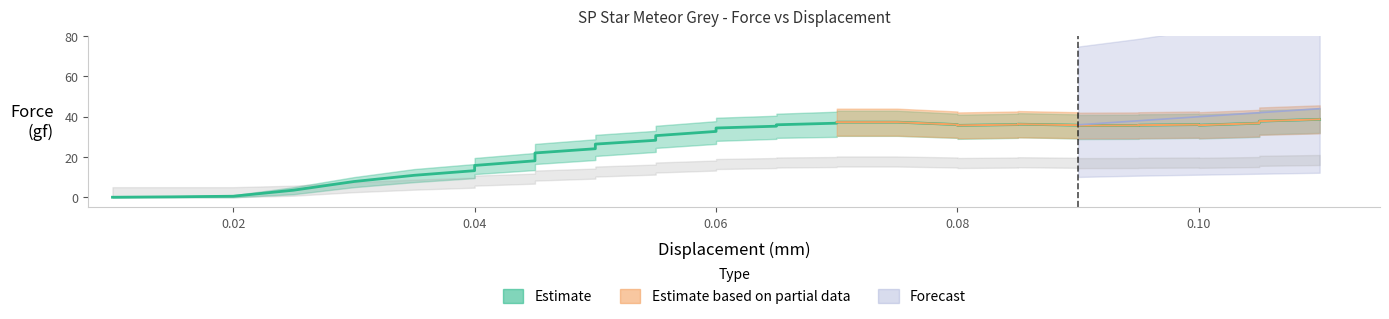

Does the chart have visible grid lines?

No